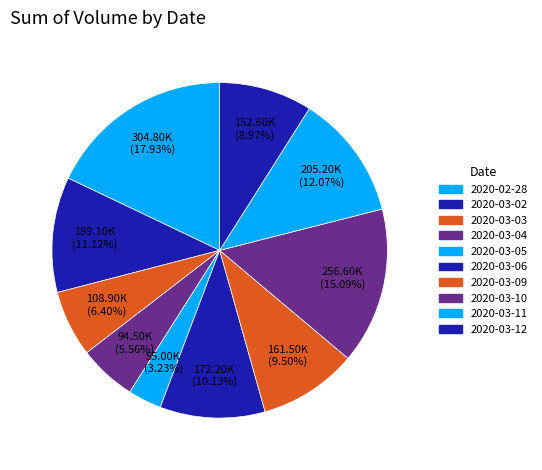

What is the largest slice in the pie chart?

2020-02-28